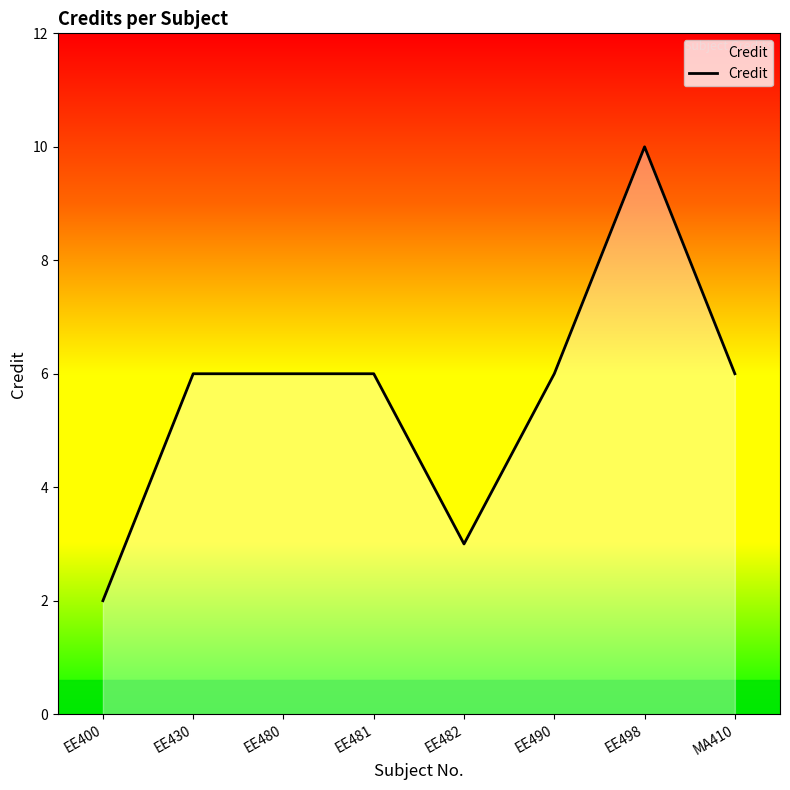

What is the sum of all values?

45